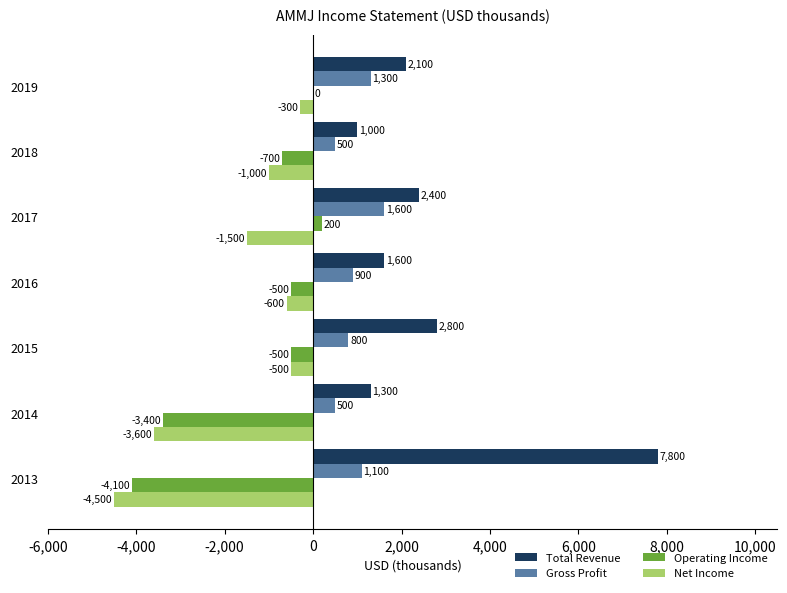

What is the sum of the Gross Profit values at 2014 and 2019?

1800